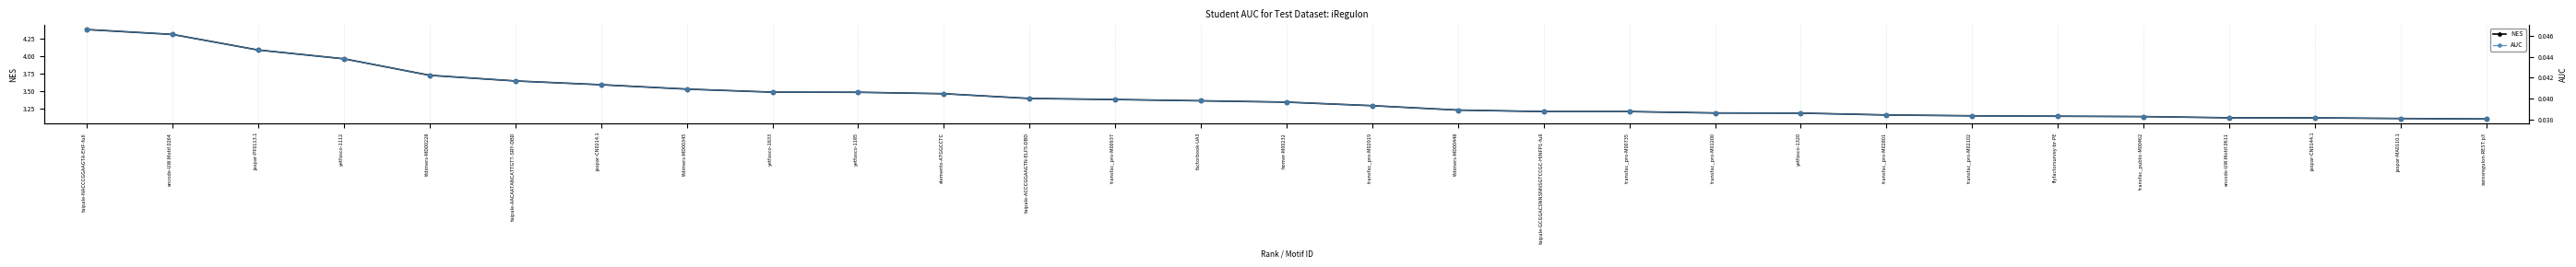

Rank the series by their average value, from lowest to highest.

AUC, NES